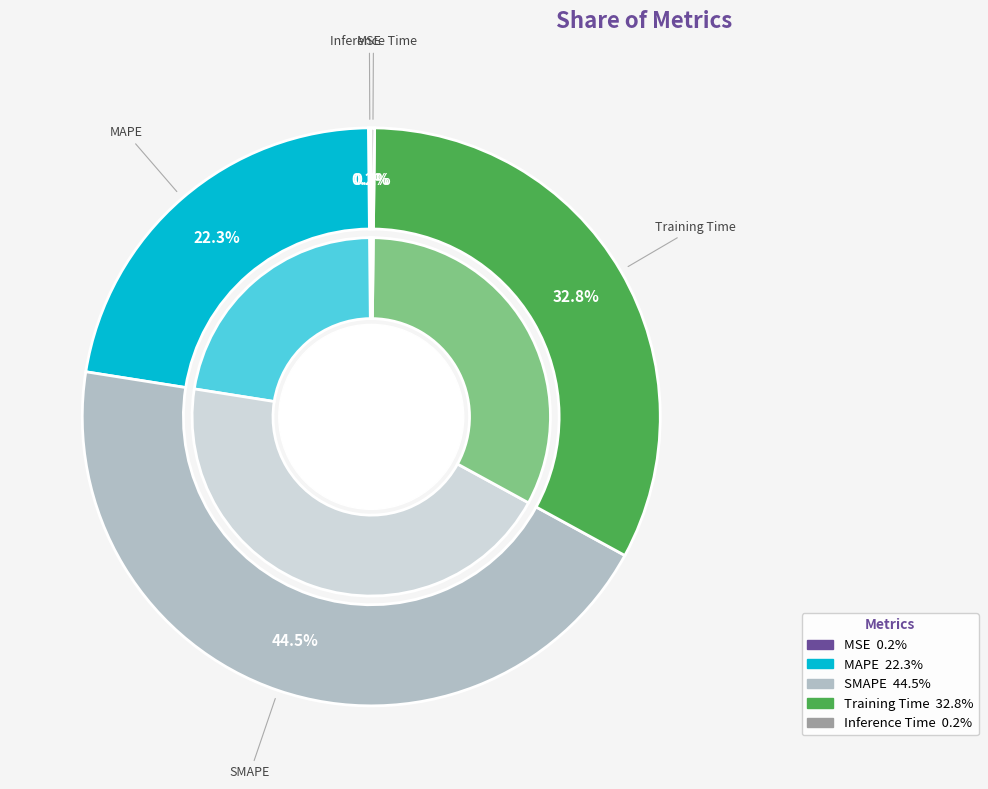

What percentage do SMAPE and Training Time together represent?

77.3%